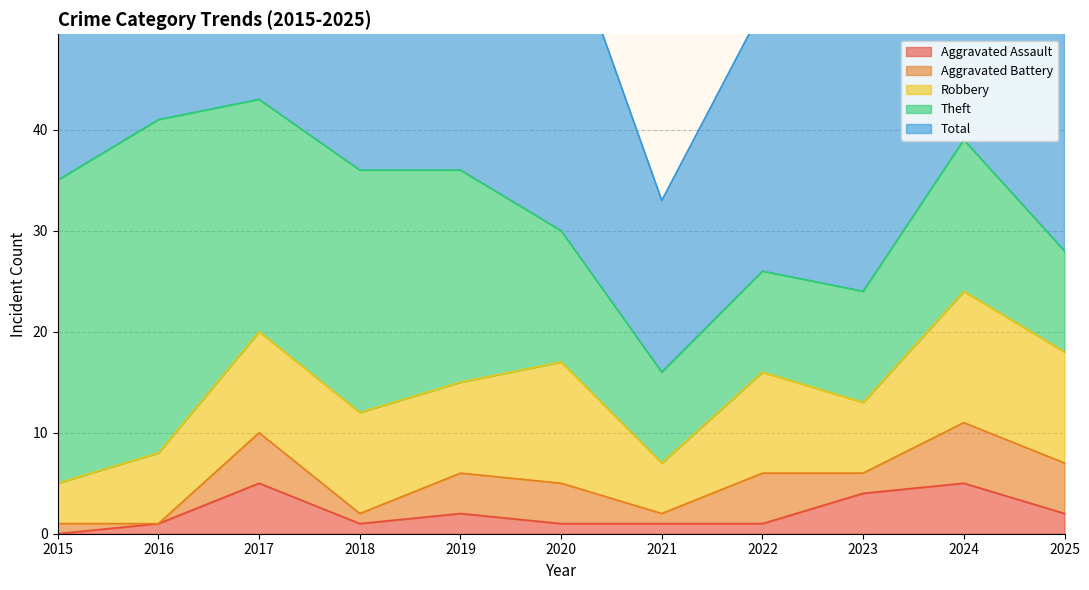

What is the average value of the Aggravated Assault series?

2